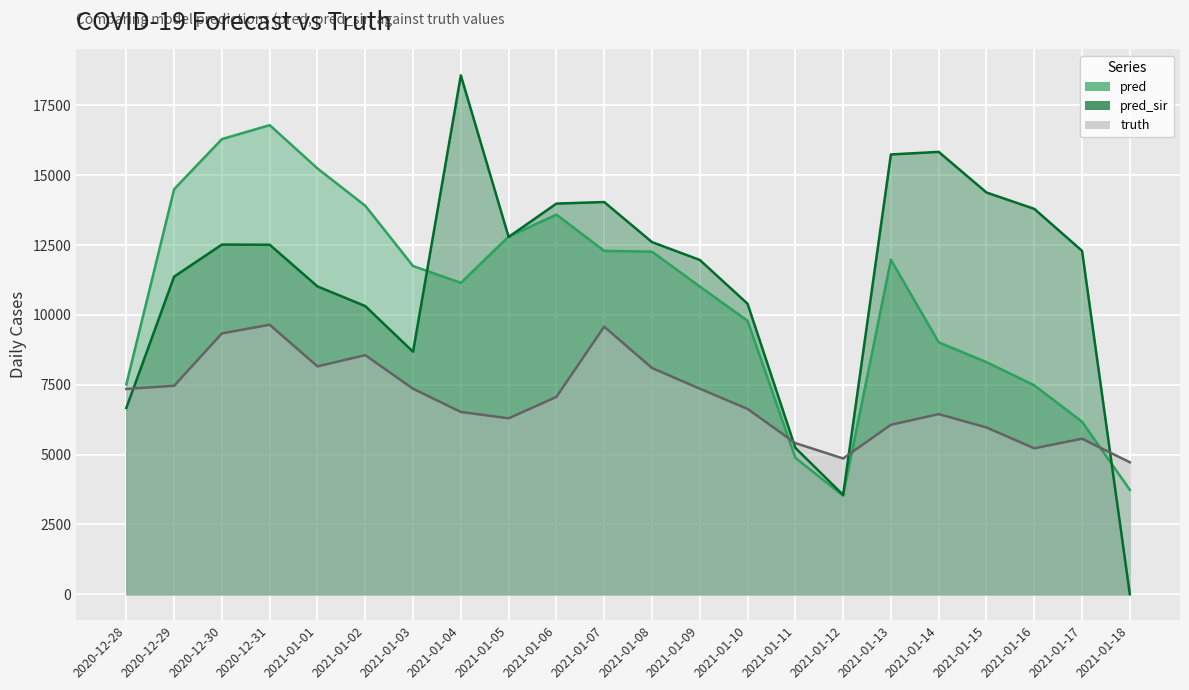

What position from the right is 2021-01-08?

11